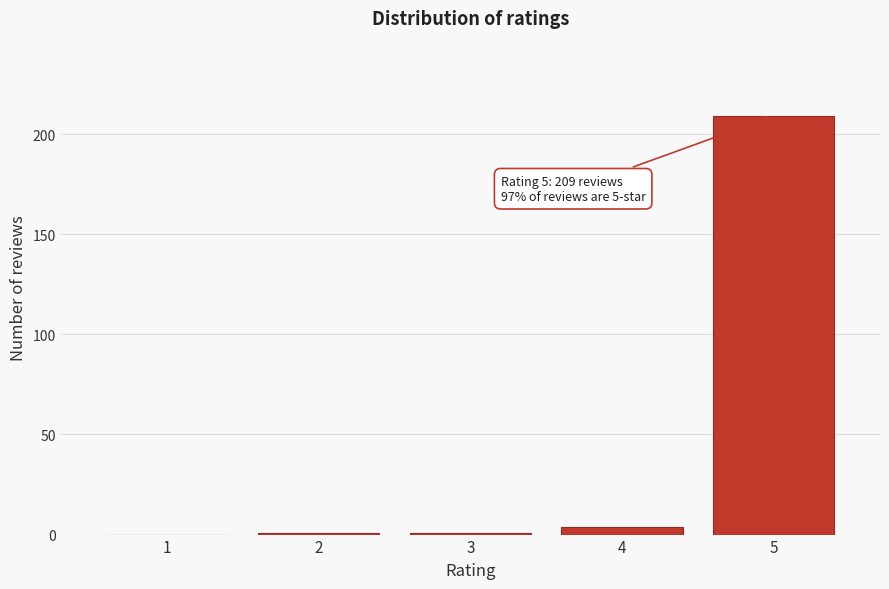

Reading left to right, list all the values displayed in this chart.

1=0	2=1	3=1	4=4	5=209